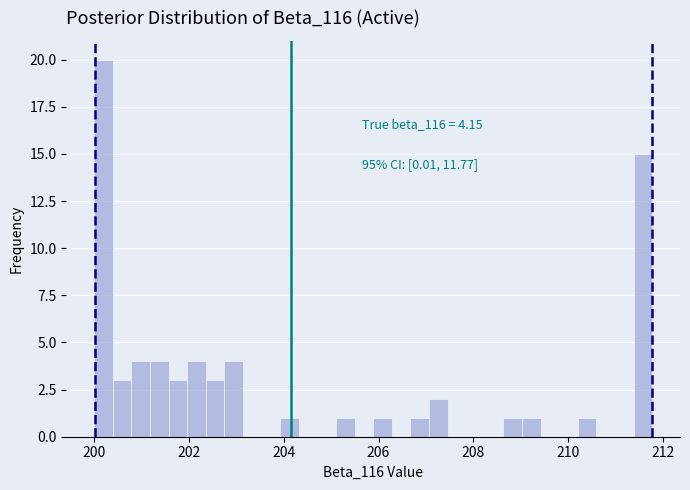

Around what value on the x-axis is the tallest bar? Give the approximate position of its centre, as read against the axis.

200.2